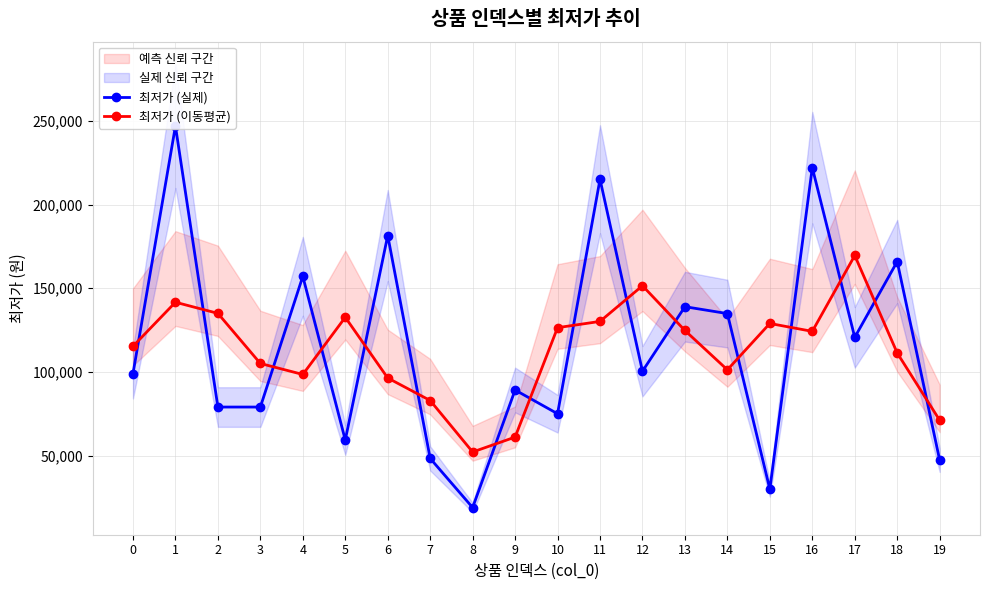

List the series in order of their overall mean, highest first.

최저가 (실제), 최저가 (이동평균)